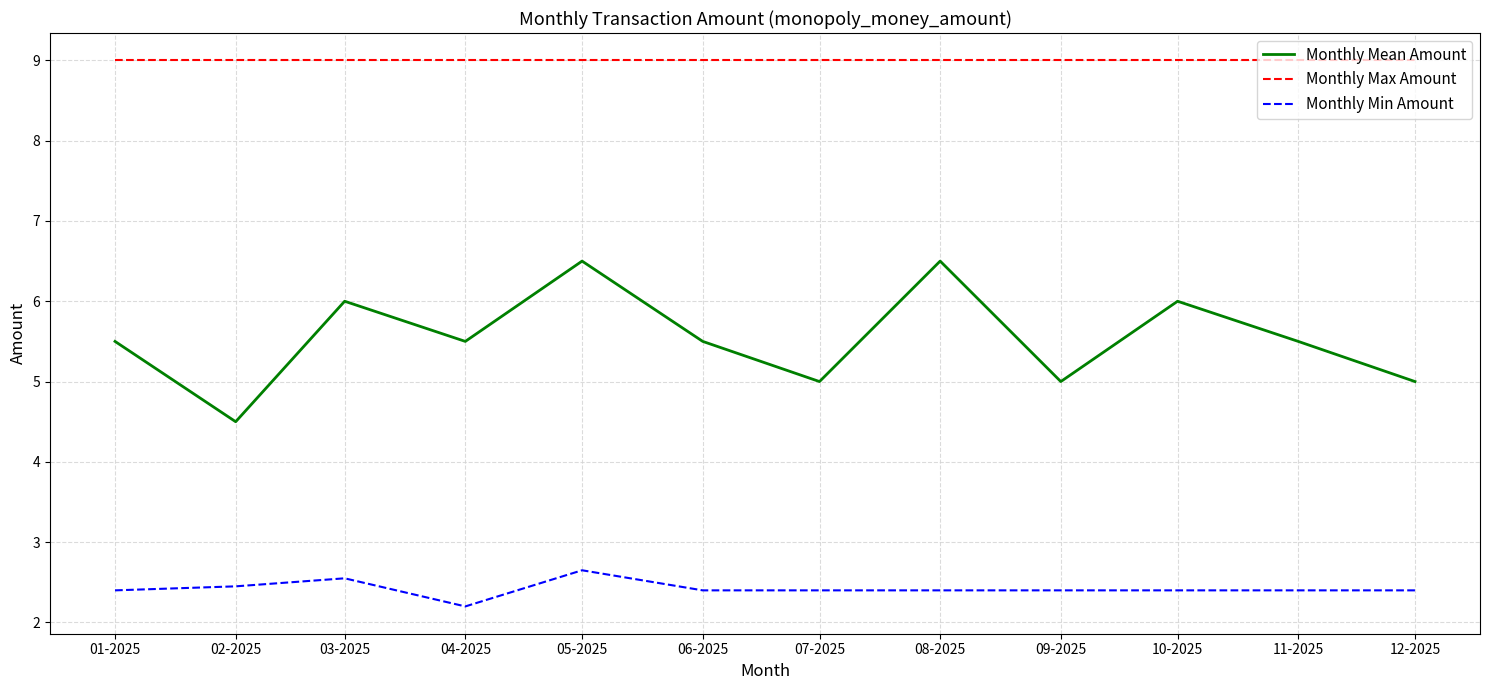

What value does the Monthly Min Amount series have at 02-2025?

2.5